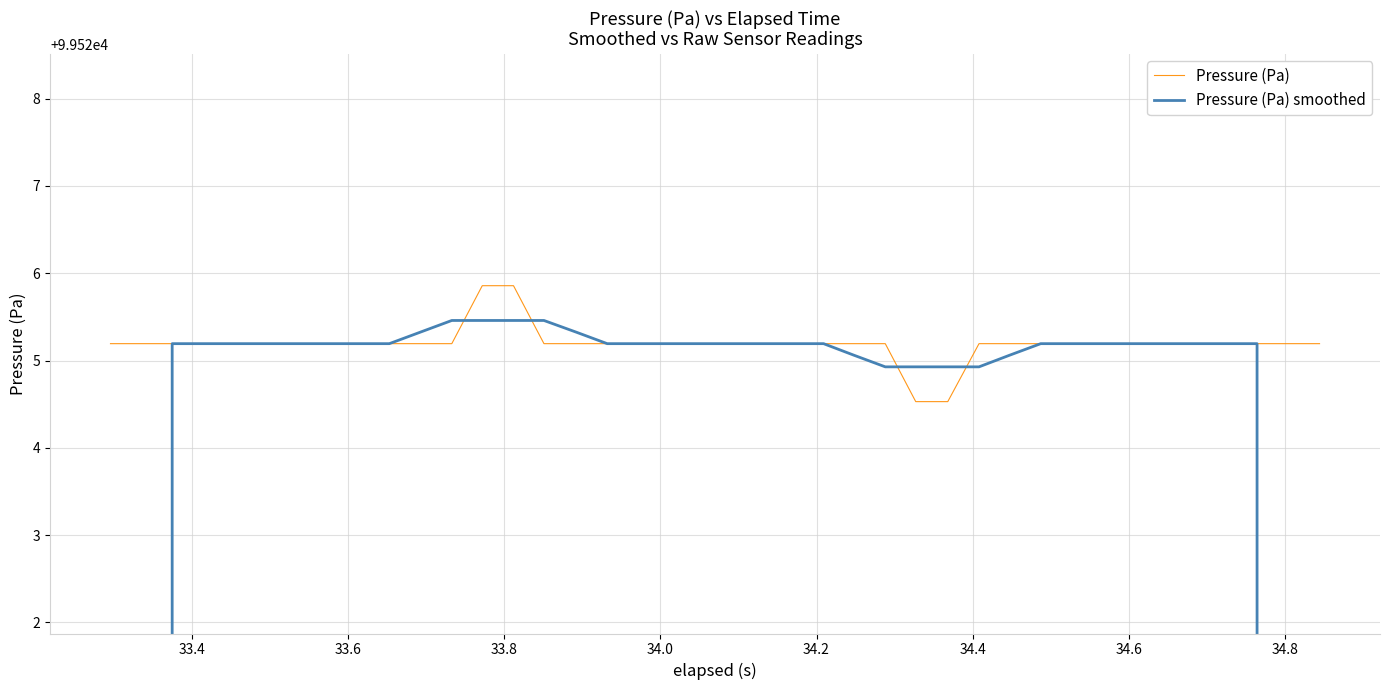

What is the lowest value of the Pressure (Pa) series?

99524.5